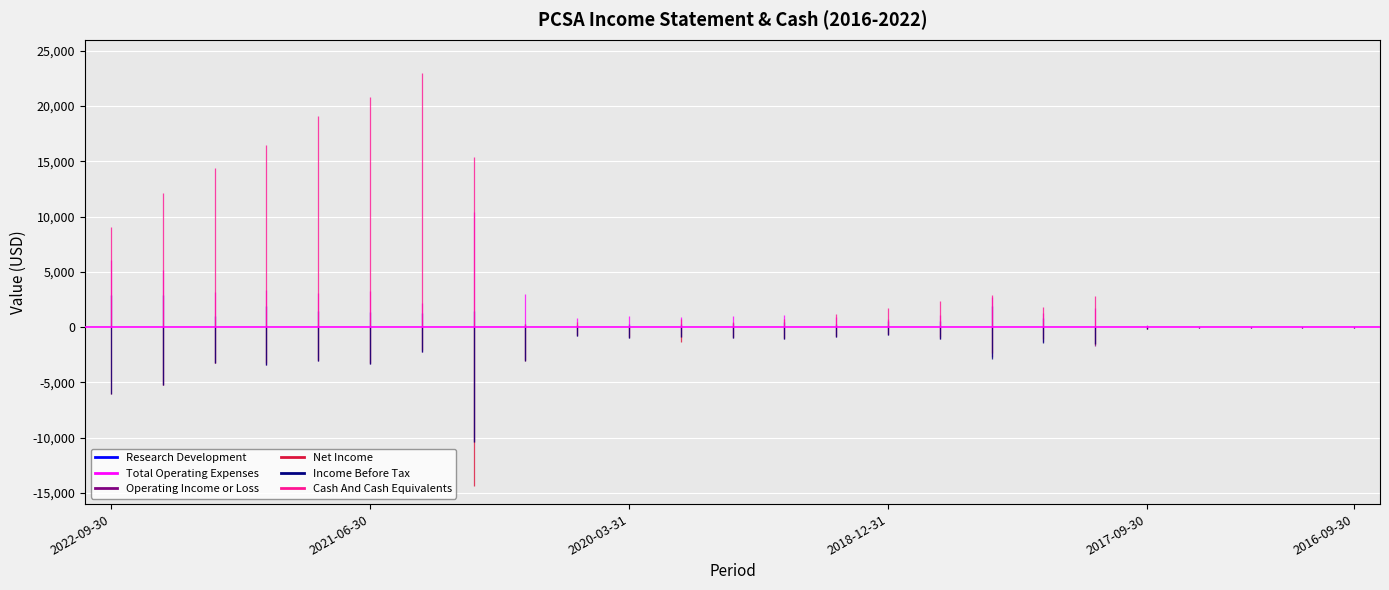

Is it true that Research Development equals -1402 at 2016-09-30?

False